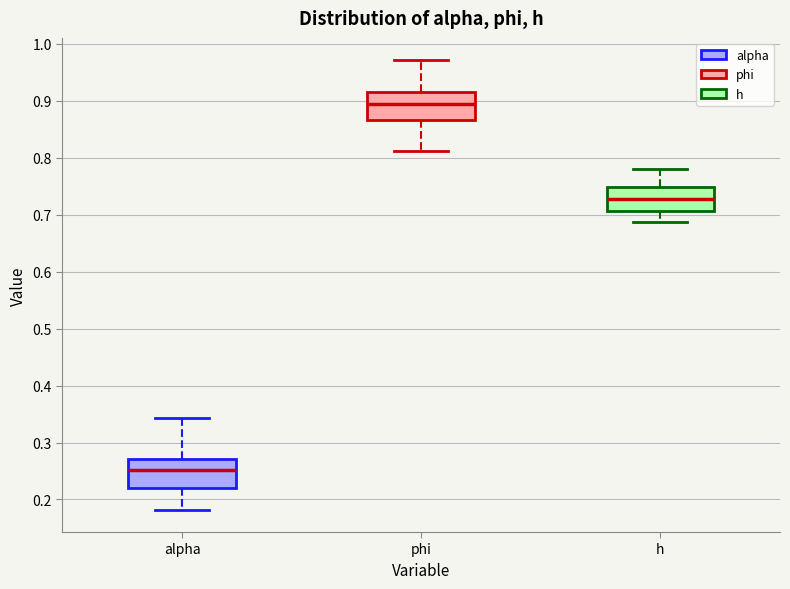

Where is the upper edge of the box for alpha on the y-axis? The values are not printed on the chart, so give them approximately, as read against the axis.

0.27